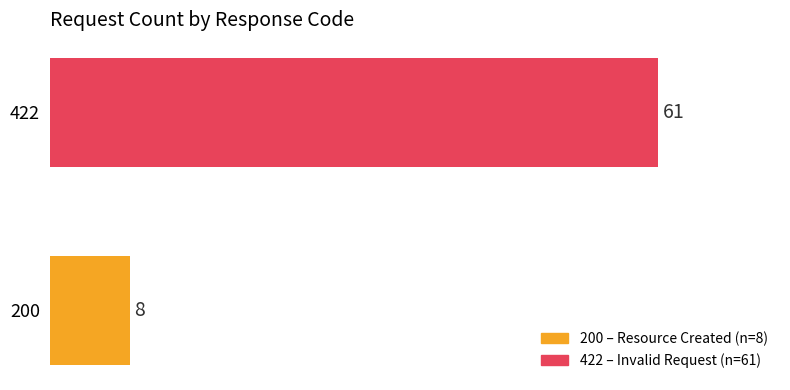

Which label corresponds to the largest value in the chart?

422